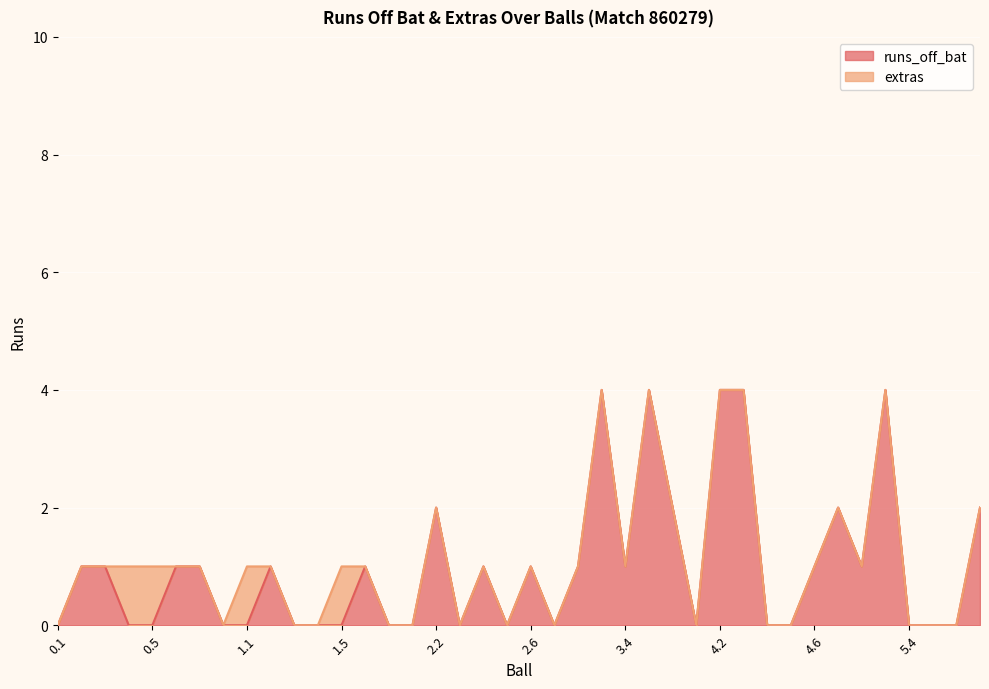

True or false: the data has more than 2 interior local peaks.

True